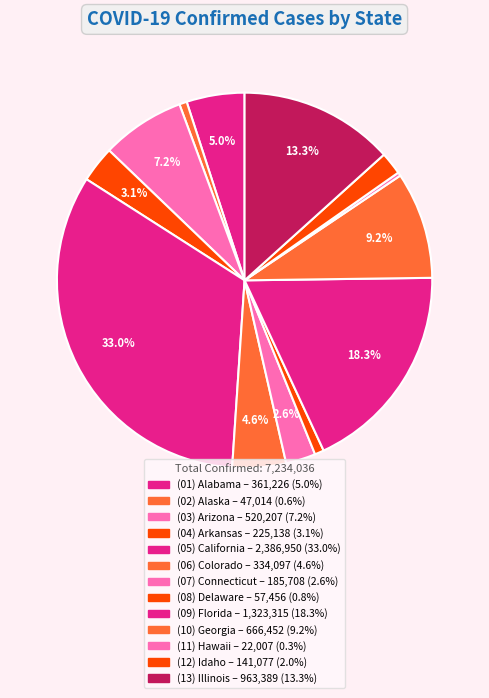

Is there a majority slice in this chart?

No